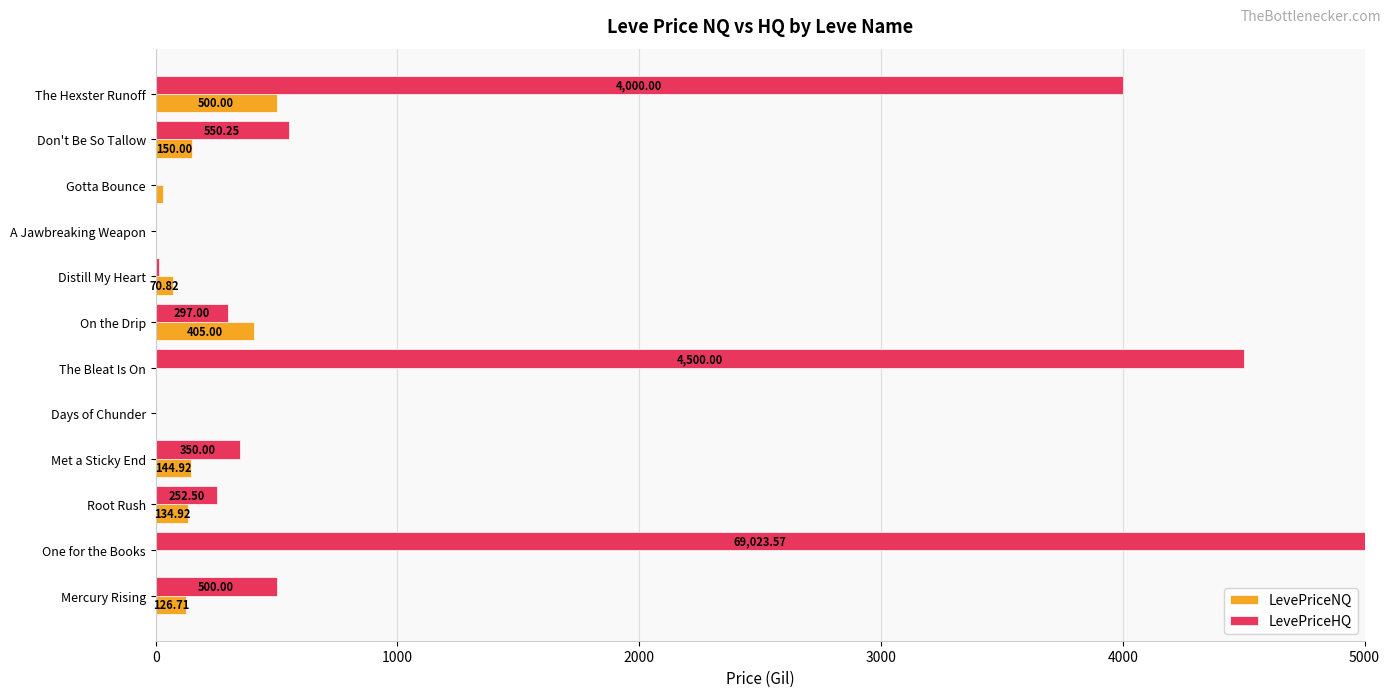

At which category is the sum across all series the highest?

One for the Books